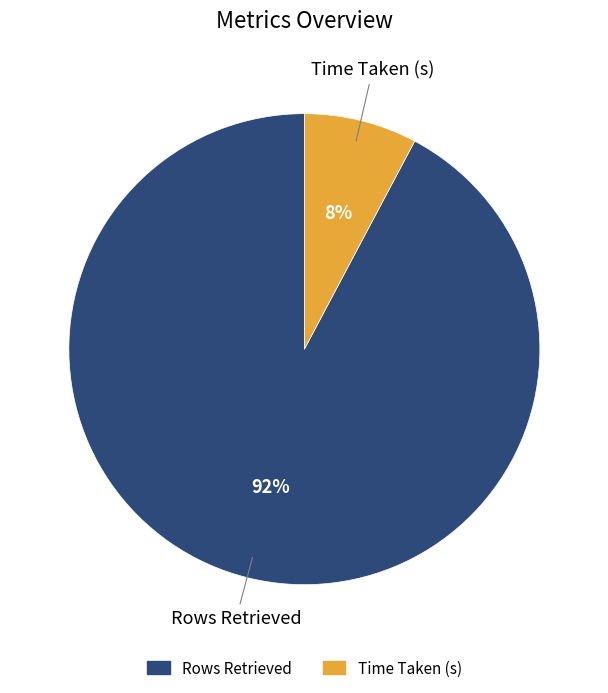

Rank the categories by value from highest to lowest.

Rows Retrieved, Time Taken (s)